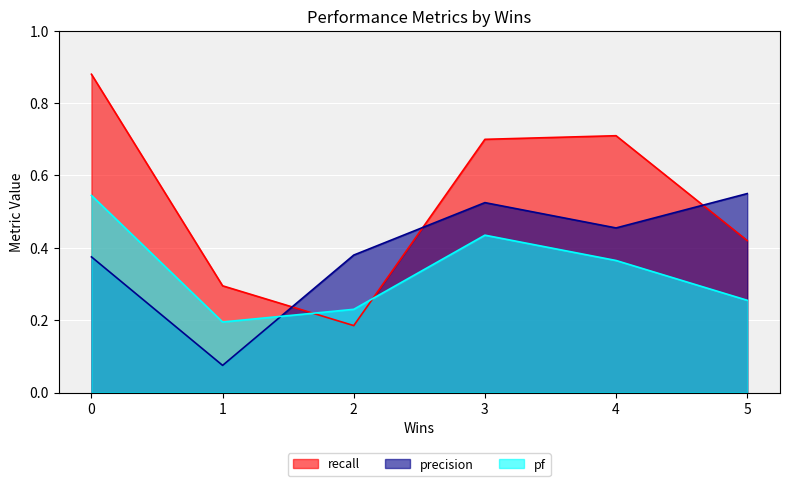

List the series in order of their peak value, highest first.

recall, precision, pf